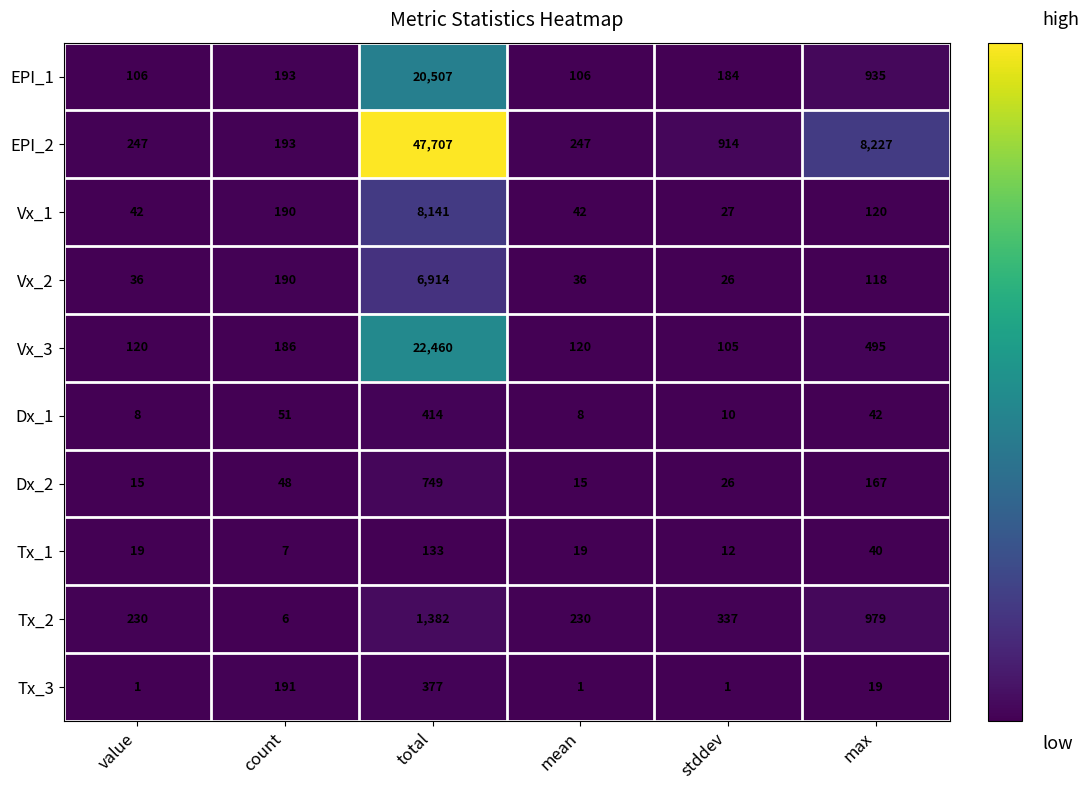

How many categories are shown in the chart?

6